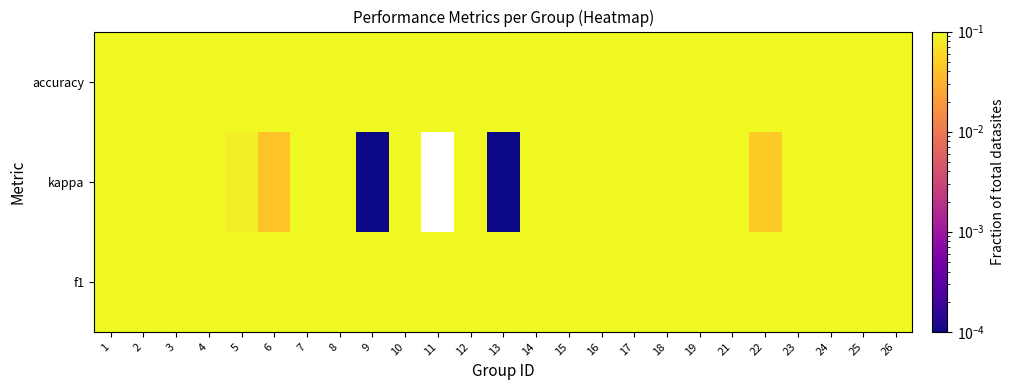

The accuracy series shows 0.8 at 7. True or false?

False